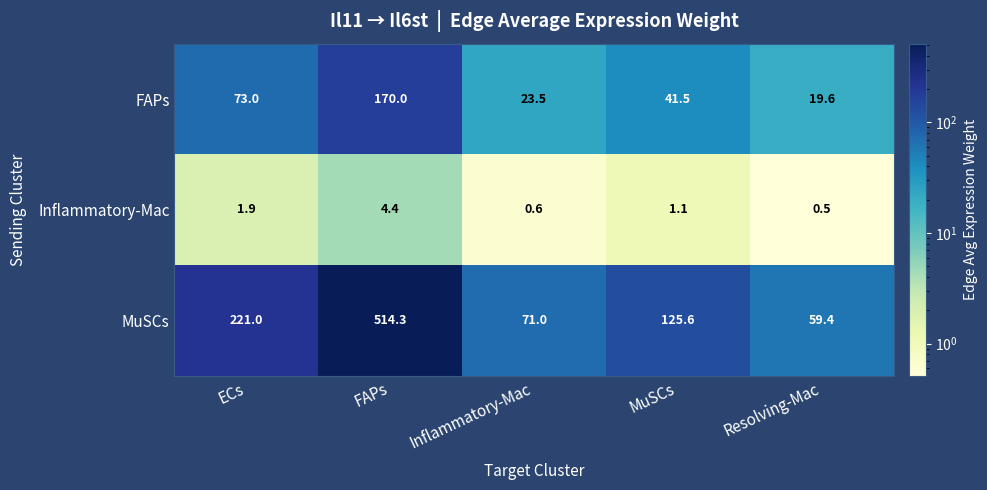

Which category has the lowest value across all series?

Resolving-Mac